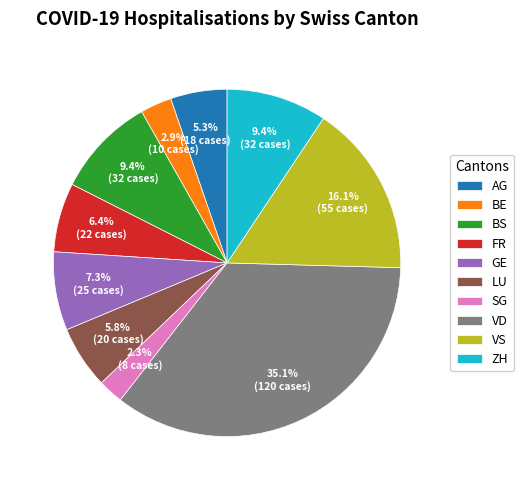

Combined, do SG and AG account for over 50%?

No